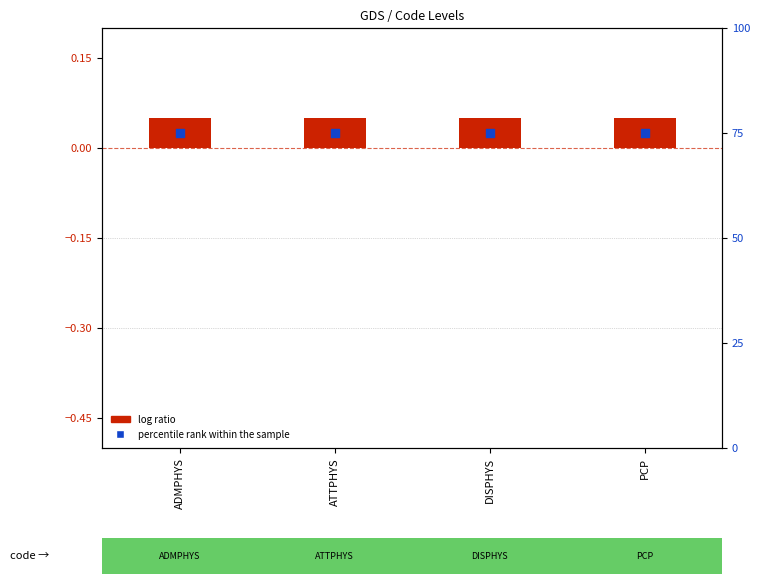

Which series reaches the maximum Y coordinate?

percentile rank within the sample